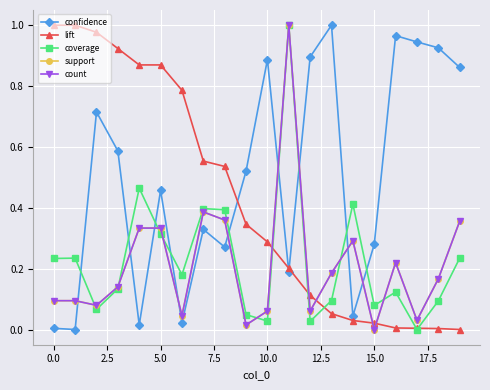

What is the difference between the maximum and minimum values in the coverage series?

1.0